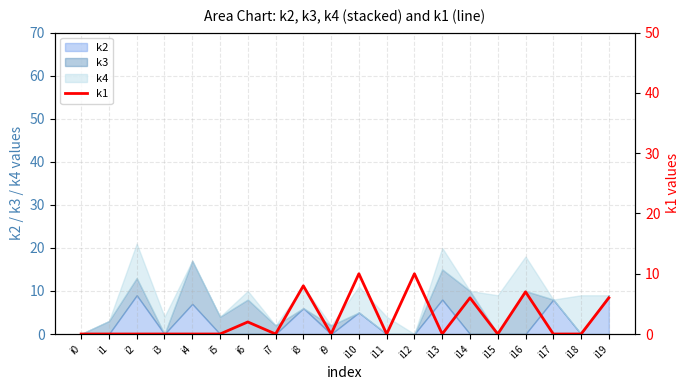

The chart shows a value of 8 at i8. True or false?

True